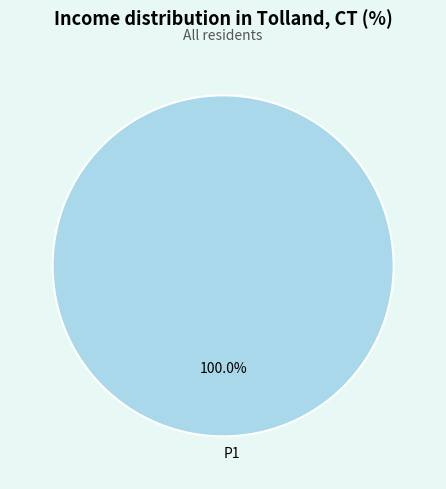

Which slice represents more than half of the pie?

P1